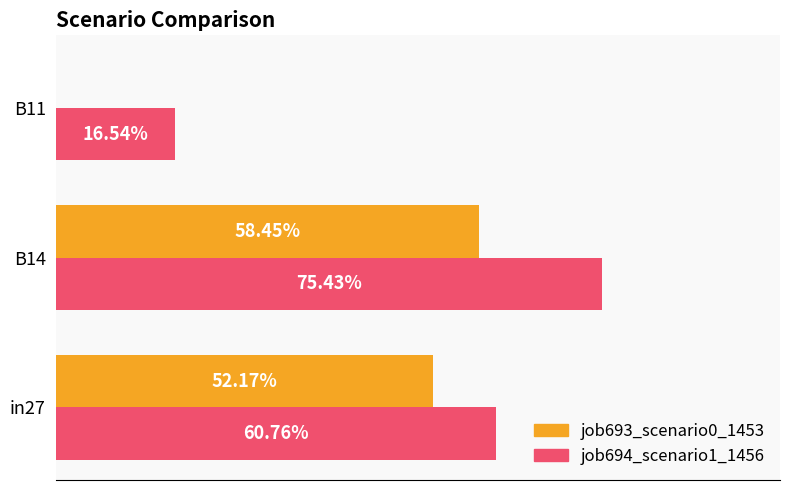

What are all the series names shown in the legend?

job693_scenario0_1453, job694_scenario1_1456